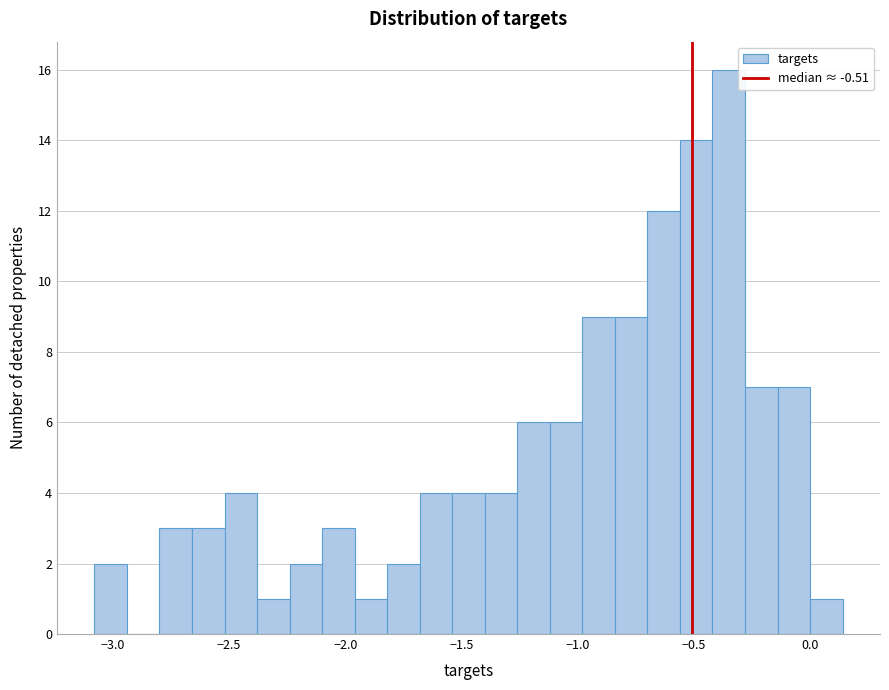

Read against the x-axis, roughly where is the centre of the tallest bar?

-0.35